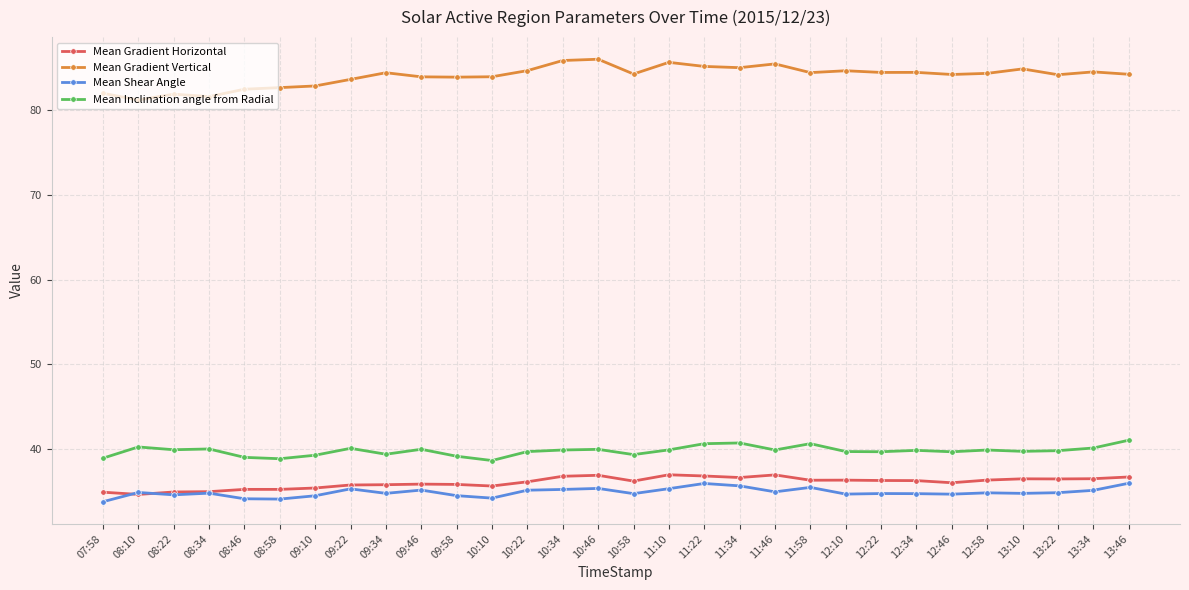

What is the minimum value shown in the chart?

33.8